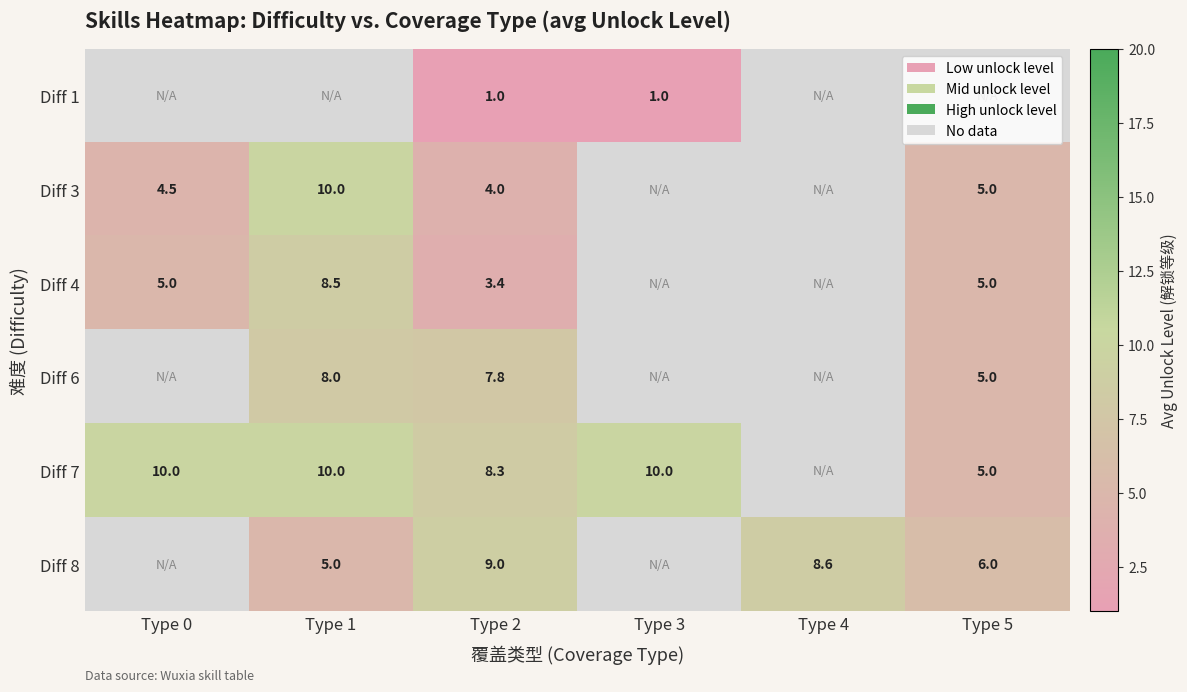

True or false: Diff 7 has a value of 15.5 at Type 3.

False